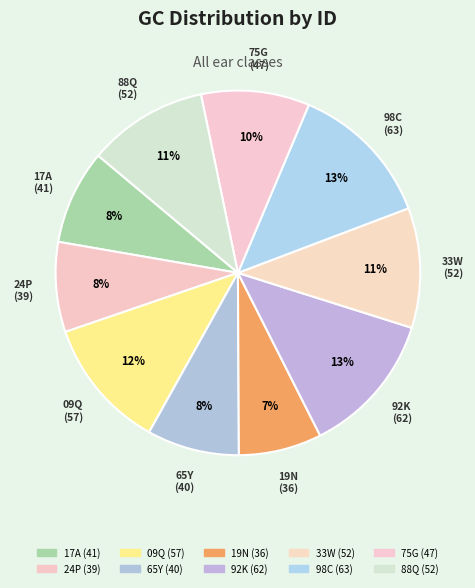

Is there a majority slice in this chart?

No